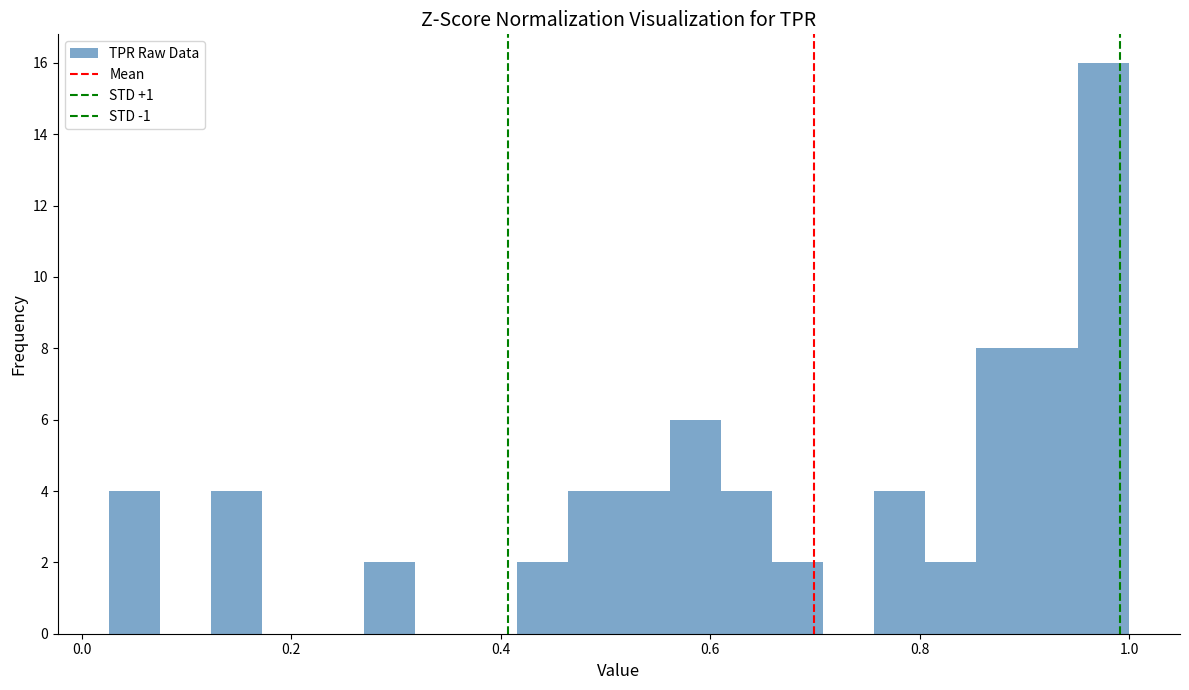

Around what value on the x-axis is the tallest bar? Give the approximate position of its centre, as read against the axis.

0.98